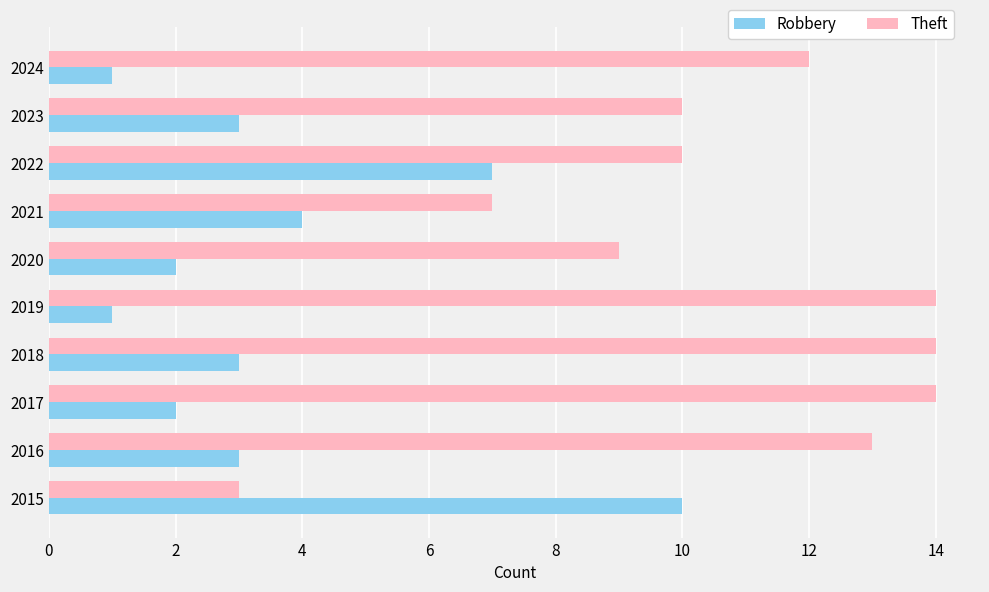

Rank the series by their average value, from lowest to highest.

Robbery, Theft